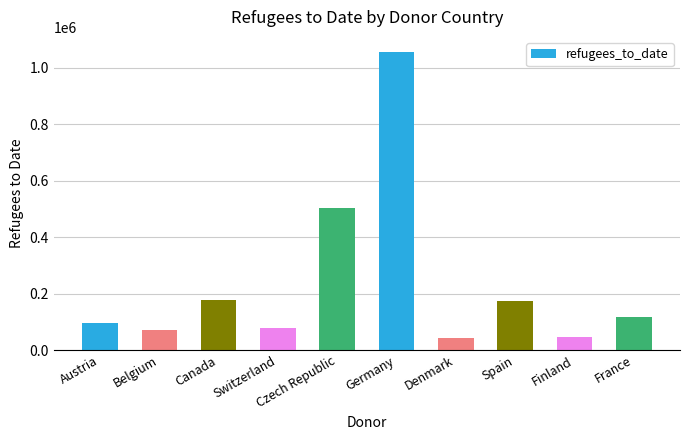

How many series are shown in this chart?

1